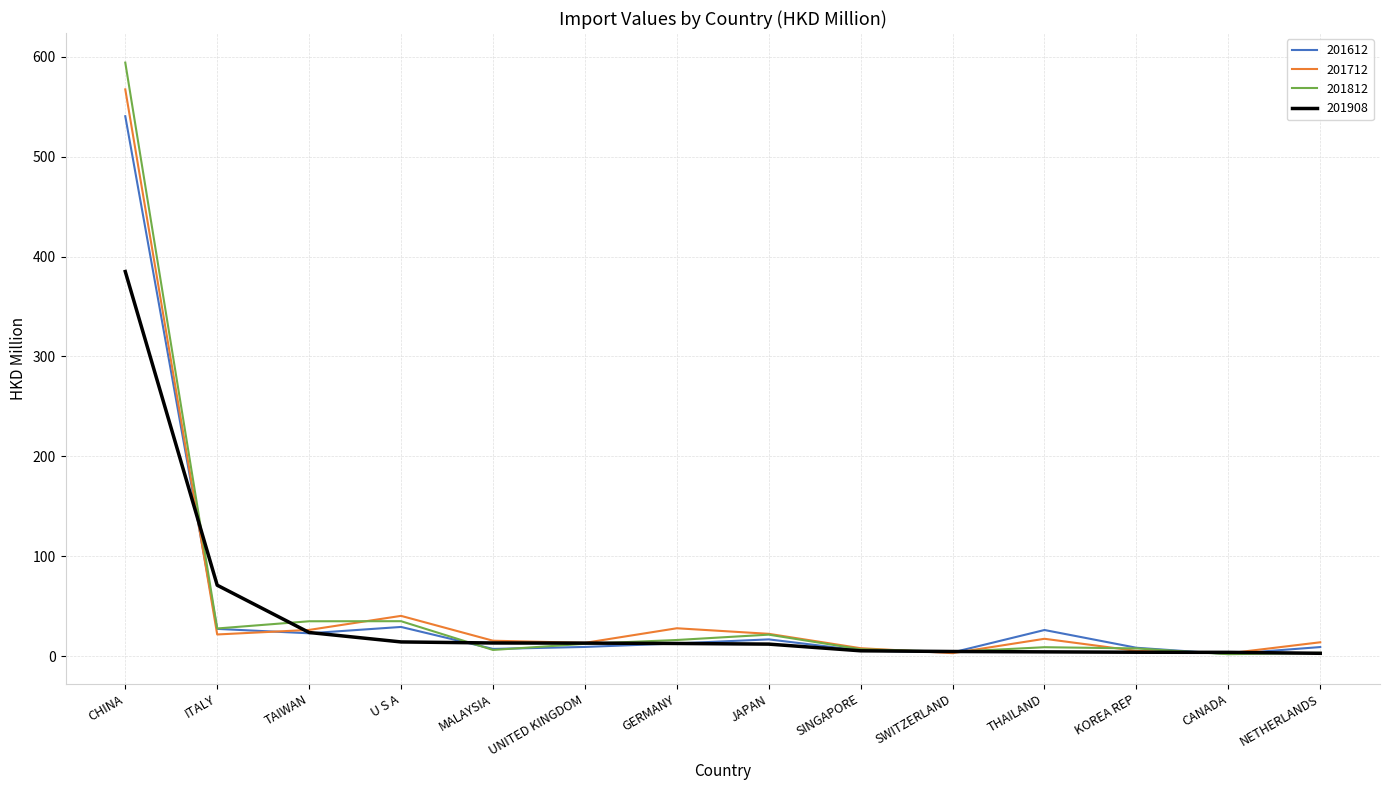

What is the average value of the 201812 series?

56.0